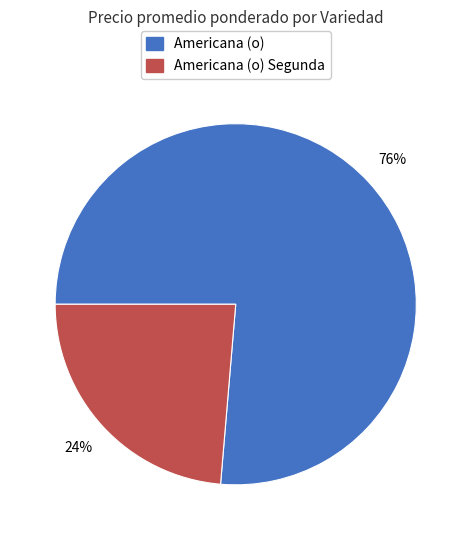

To the nearest percent, what portion does Americana (o) represent?

76%